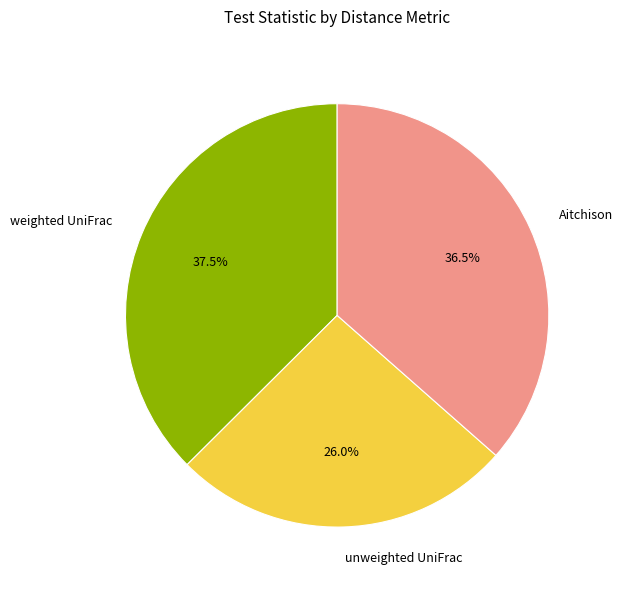

Which has a higher value, unweighted UniFrac or weighted UniFrac?

weighted UniFrac